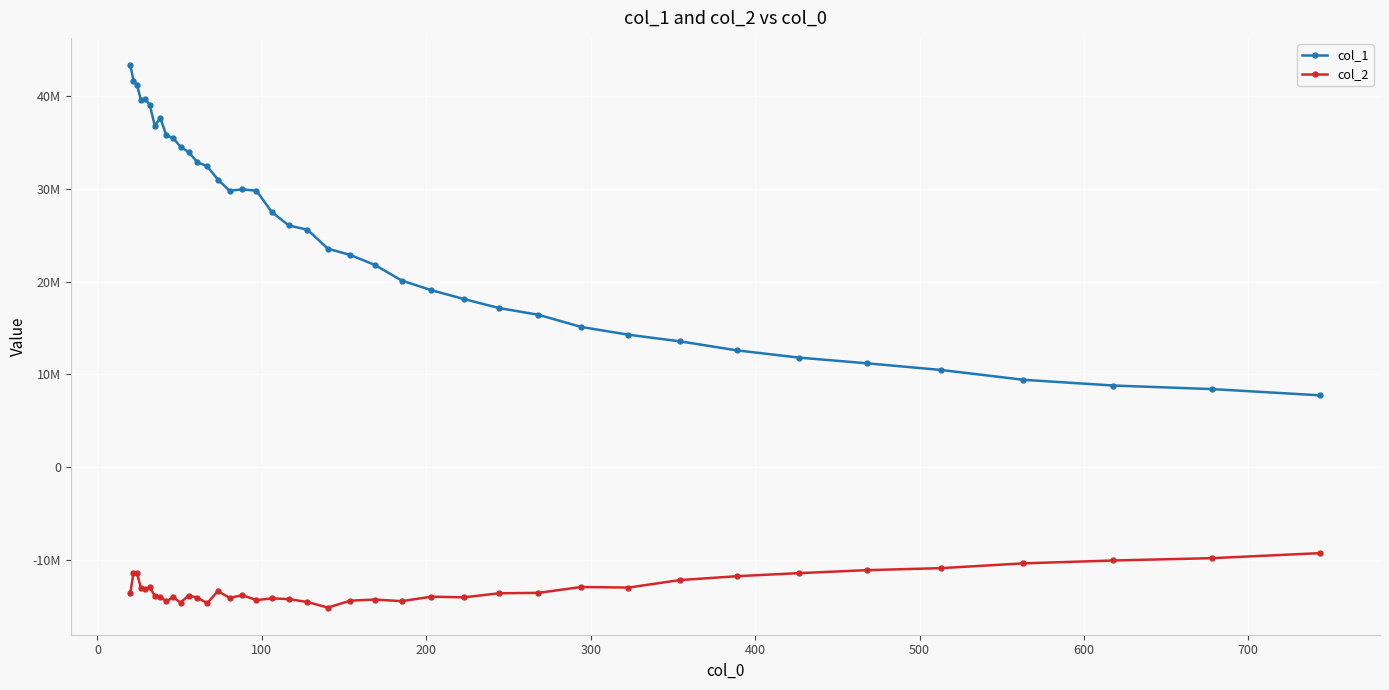

Rank the series by their maximum value, from lowest to highest.

col_2, col_1